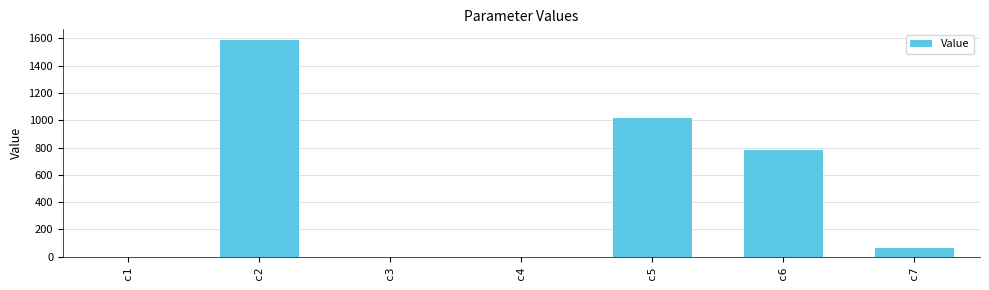

Where is the data nearest to the value 793?

c6